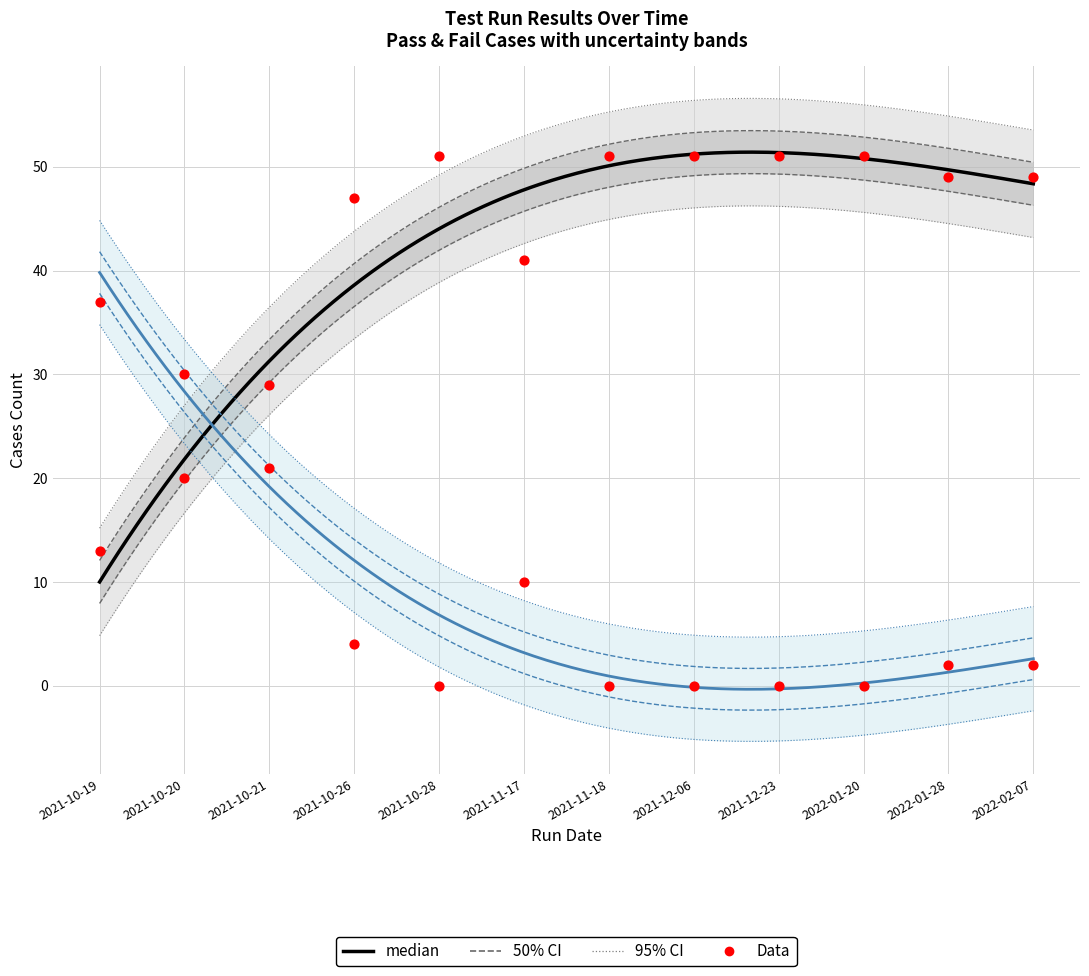

Which series has the largest Y range (max minus min)?

Pass Cases